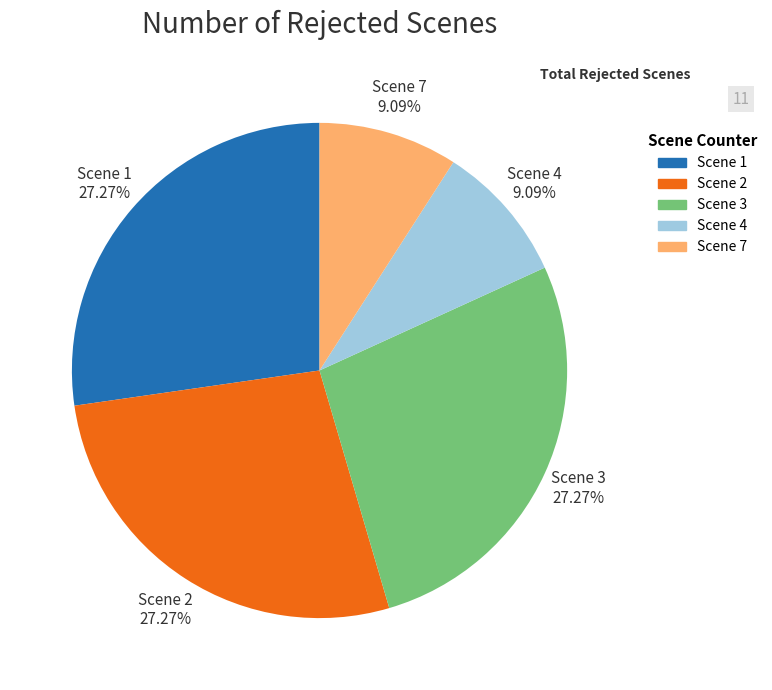

Does Scene 4 account for over 50% of the chart?

No